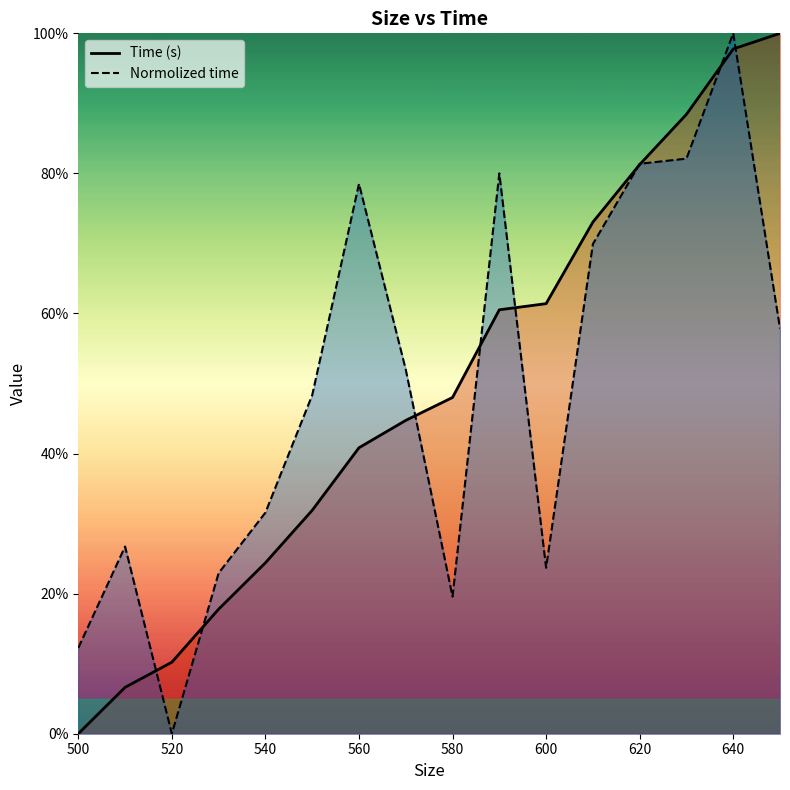

Between which two adjacent categories do Time (s) and Normolized time first intersect?

510 and 520